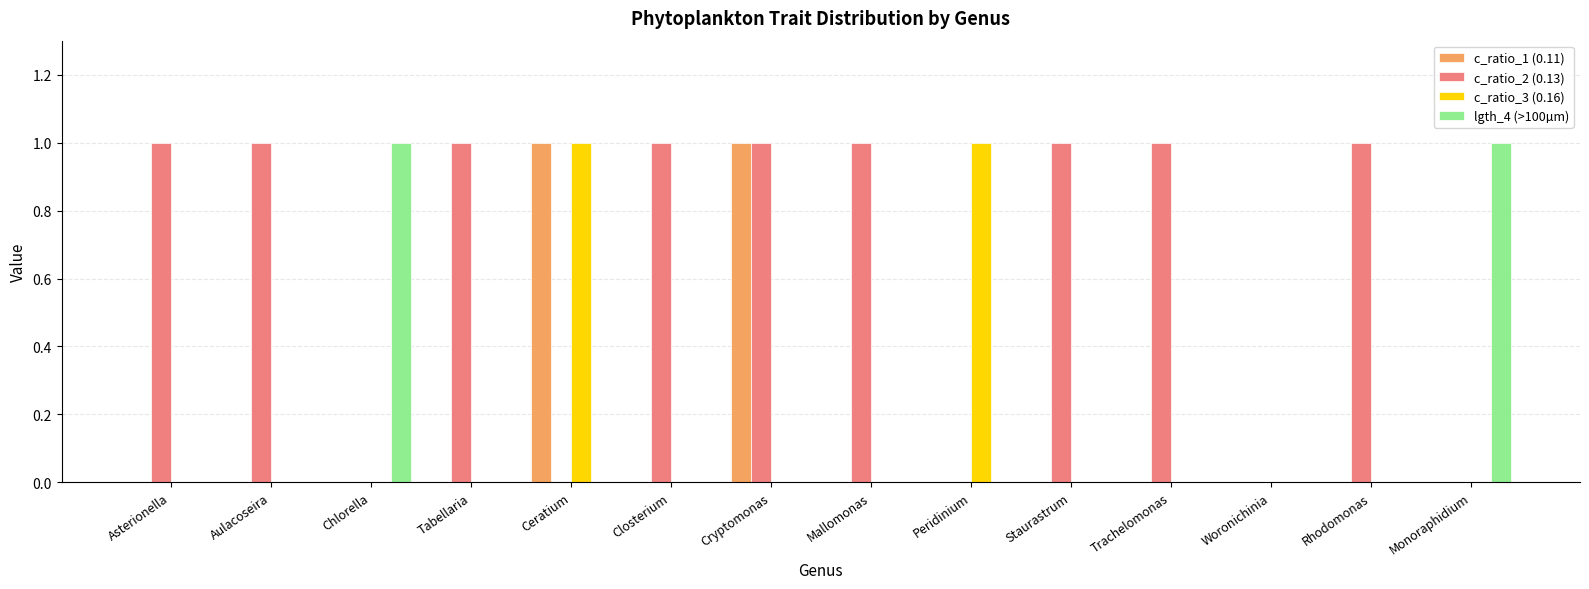

The value of c_ratio_2 (0.13) at Asterionella is 0. True or false?

False